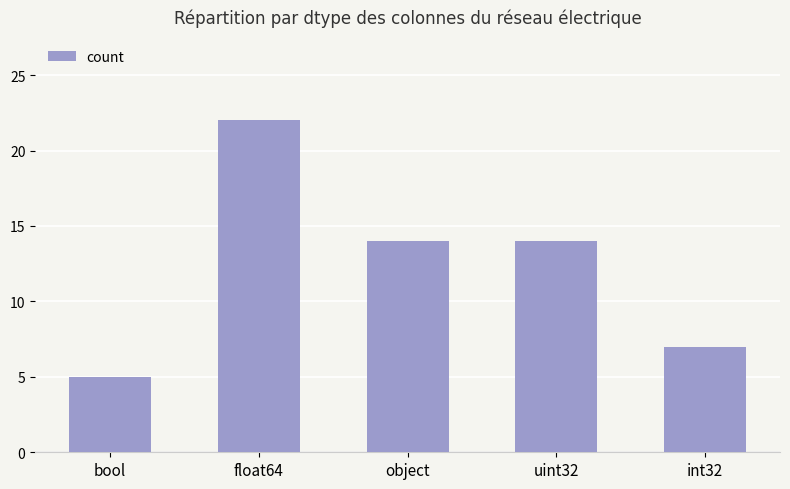

What is the average value?

12